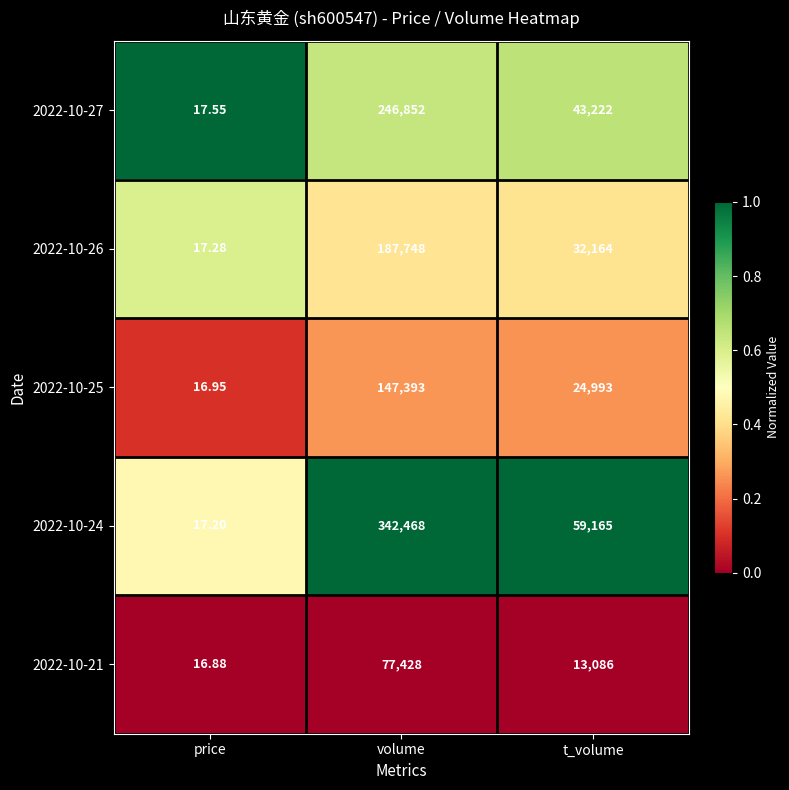

Which category has the highest value across all series?

volume